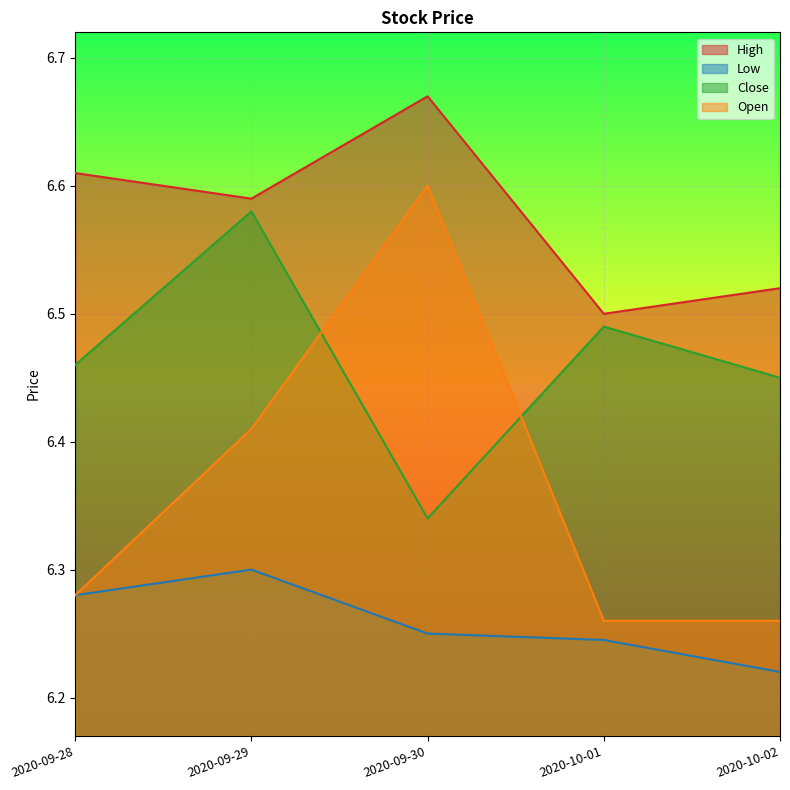

True or false: Low and Open intersect in this chart.

False